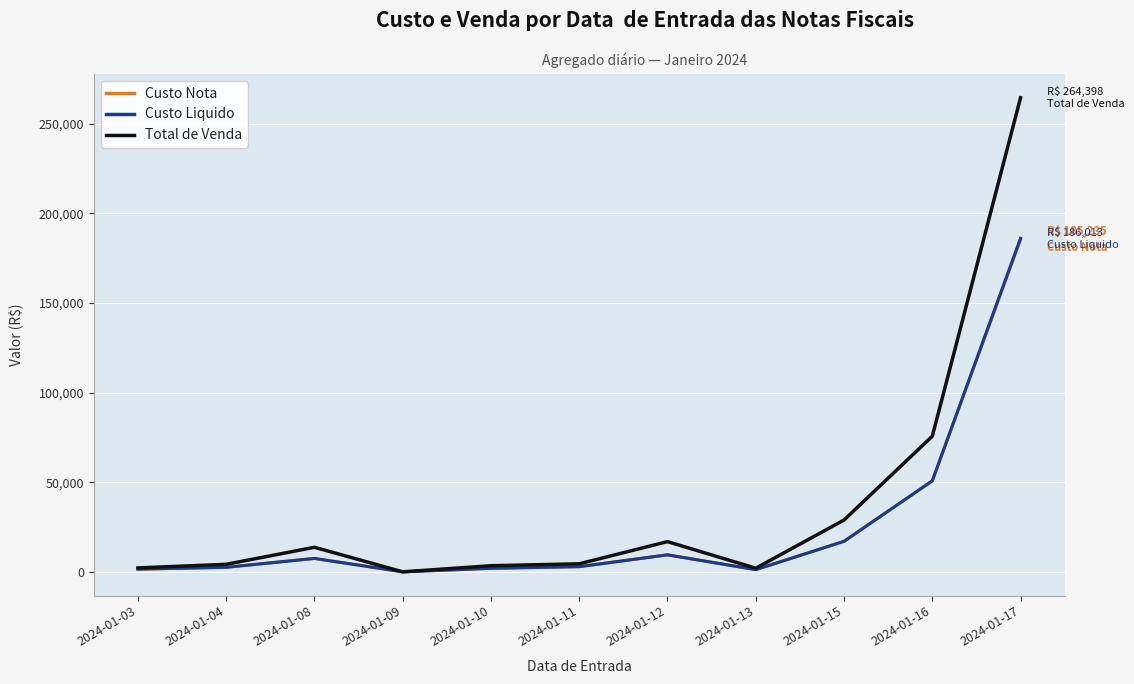

Which label corresponds to the largest value in the chart?

2024-01-17